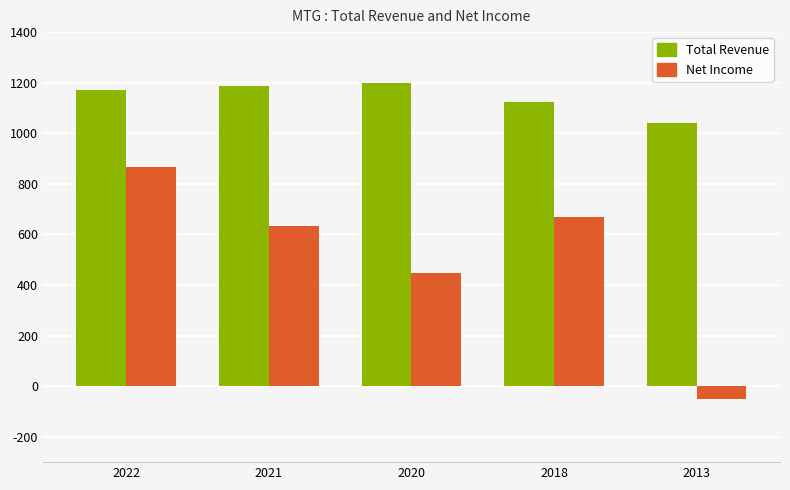

Reading right to left, list all the values displayed in this chart.

Total Revenue: 1039800	1123800	1199100	1185700	1172800
Net Income: -49800	670100	446100	635000	865300